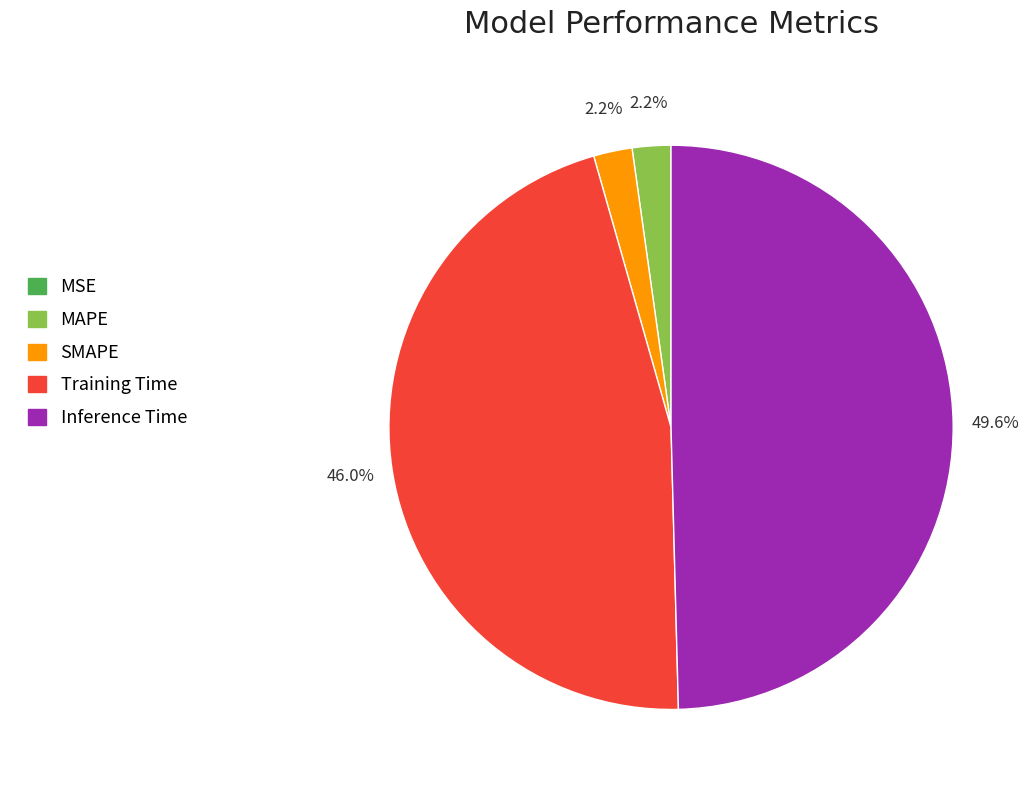

Which has a higher value, SMAPE or Inference Time?

Inference Time